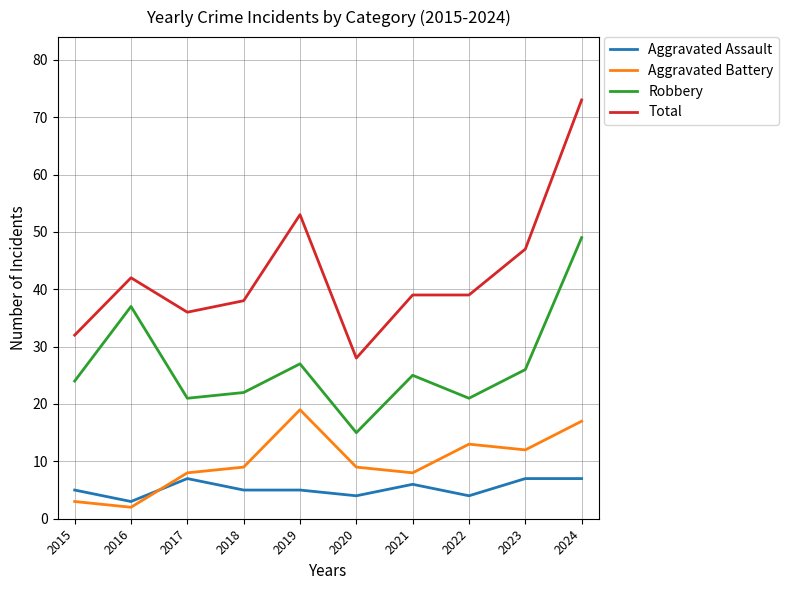

Reading left to right, what are all the values shown in this chart?

Aggravated Assault: 5	3	7	5	5	4	6	4	7	7
Aggravated Battery: 3	2	8	9	19	9	8	13	12	17
Robbery: 24	37	21	22	27	15	25	21	26	49
Total: 32	42	36	38	53	28	39	39	47	73